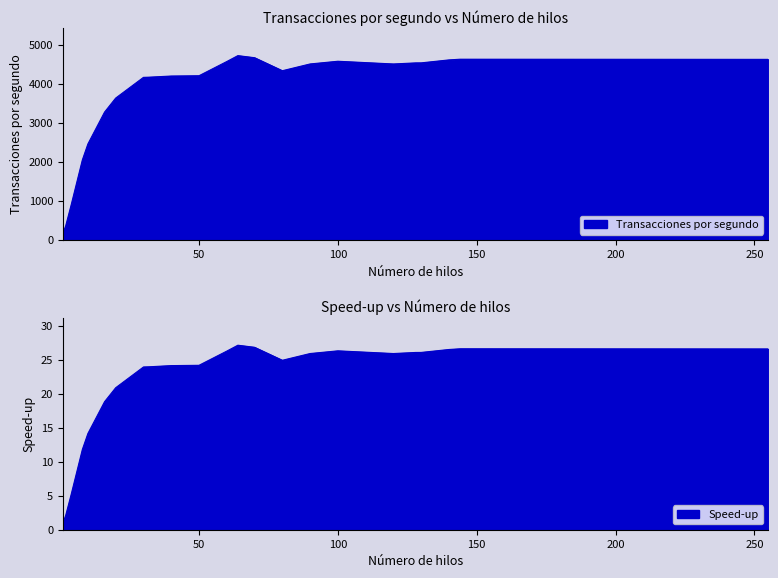

Which series has the largest range (max minus min)?

Transacciones por segundo